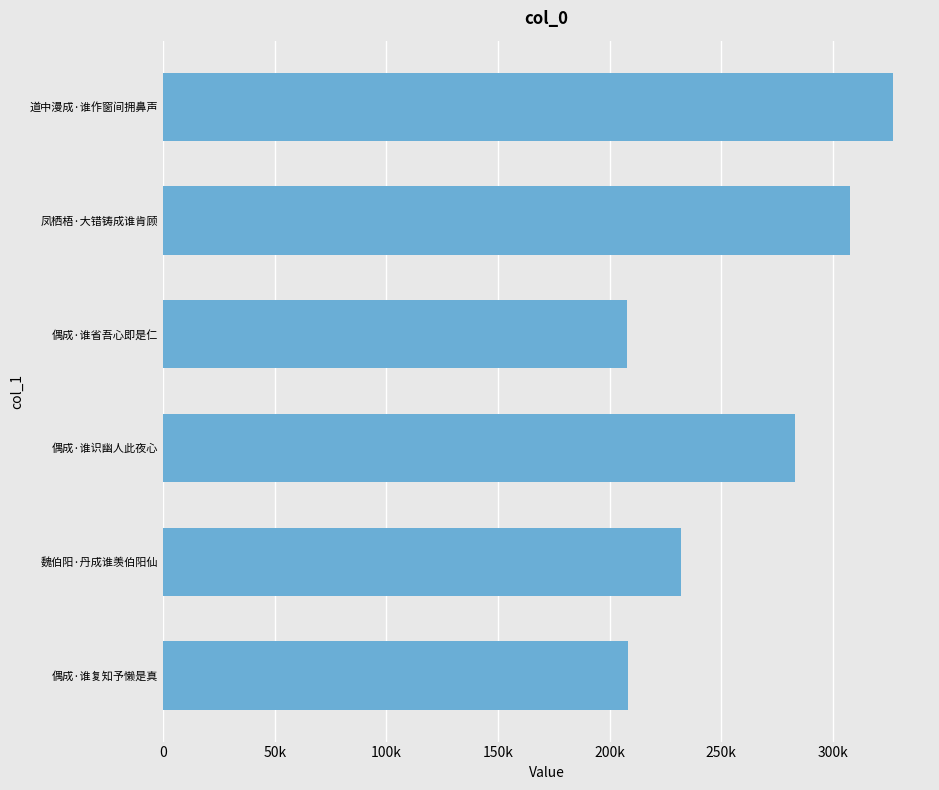

Does the chart contain any negative values?

No